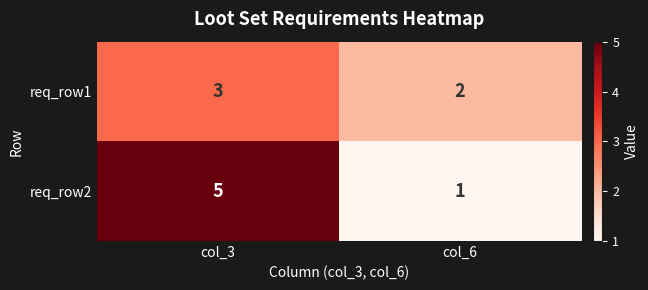

What is the average value of the req_row2 series?

3